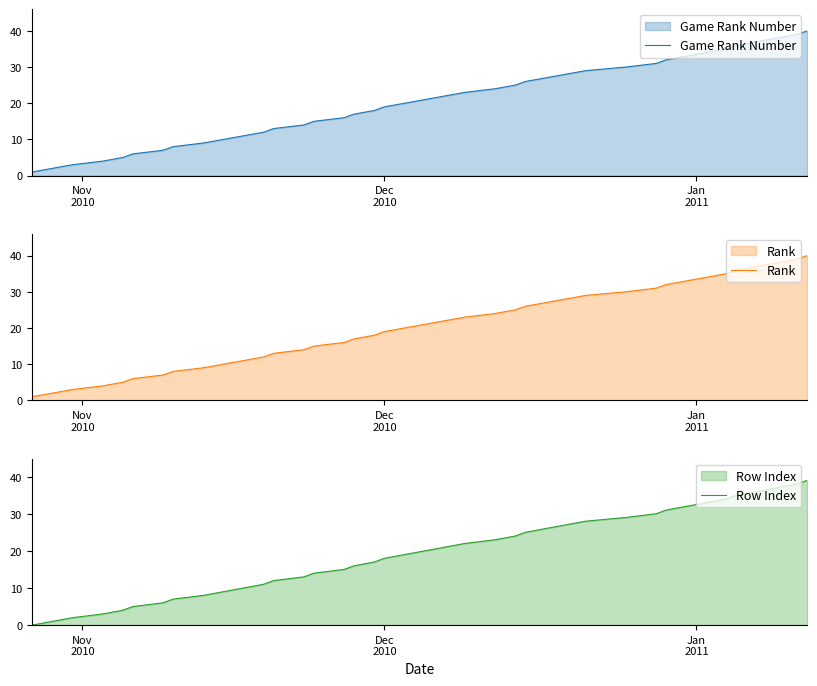

What is the difference between the maximum and minimum values in the Rank series?

39